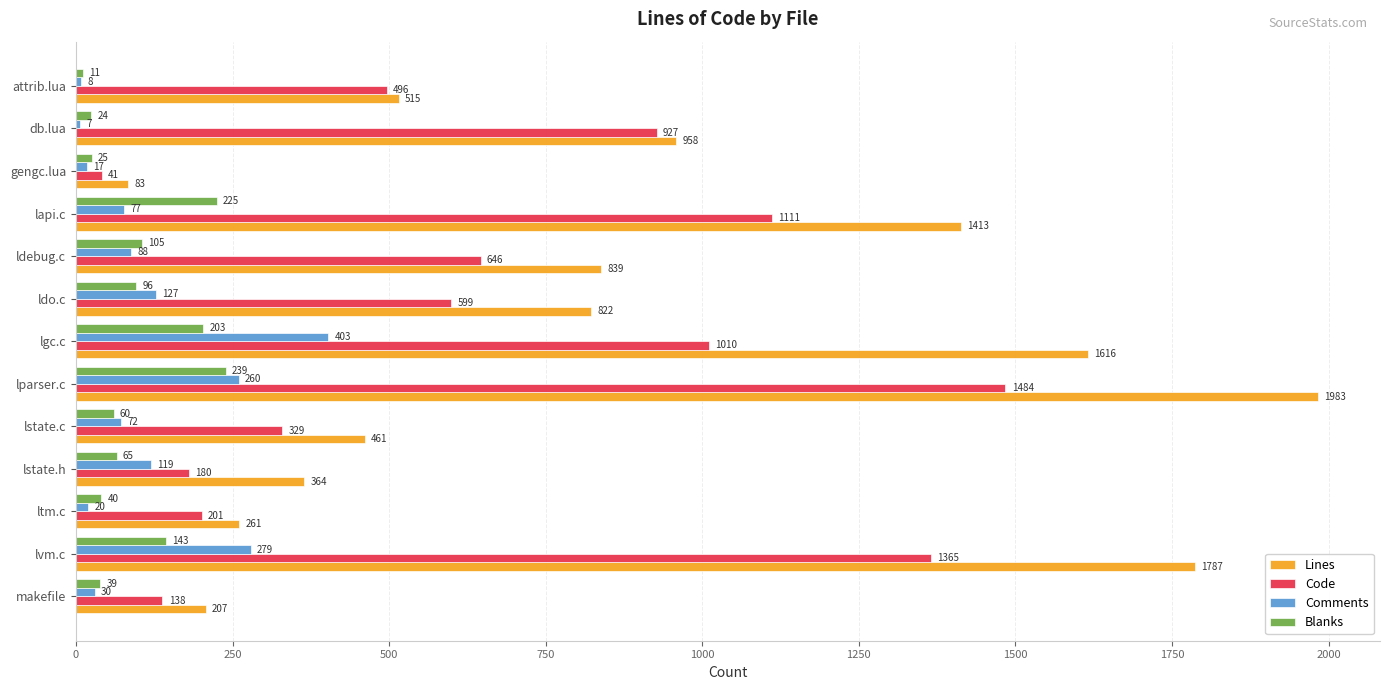

Is it true that Lines equals 220 at attrib.lua?

False